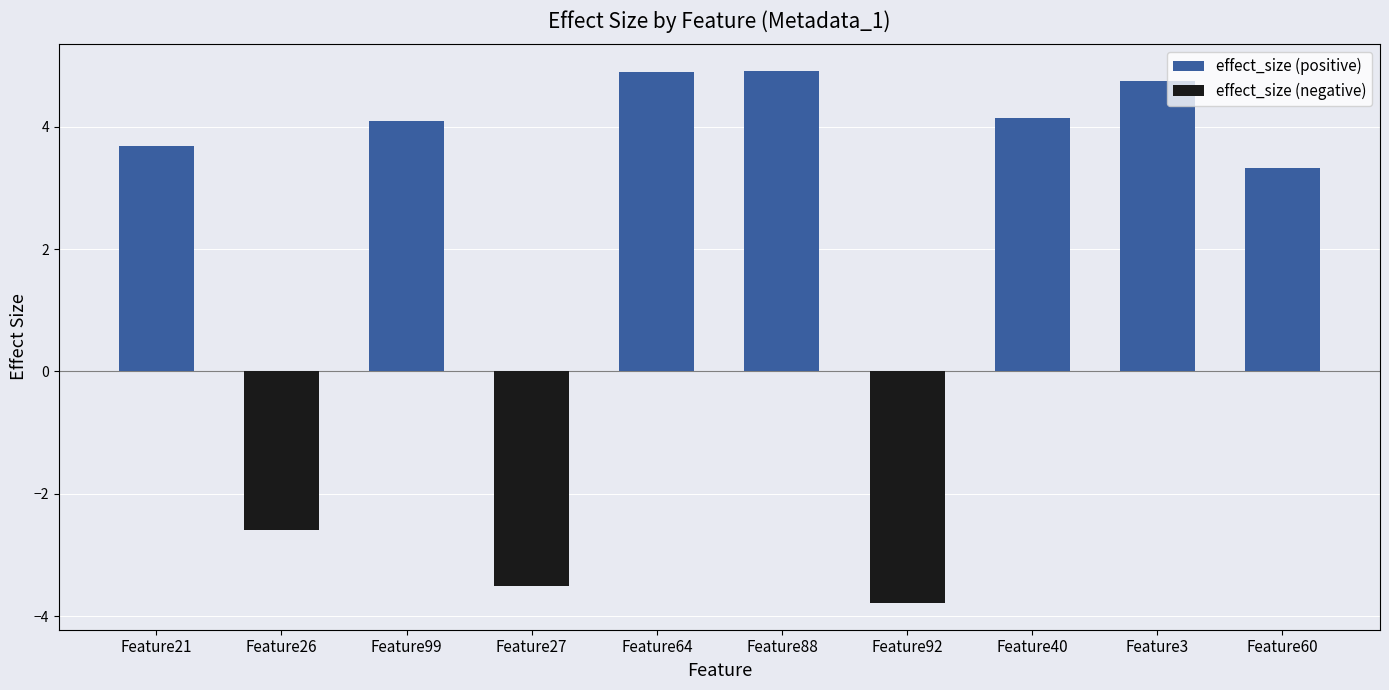

Which series has the widest spread of values?

effect_size (positive)